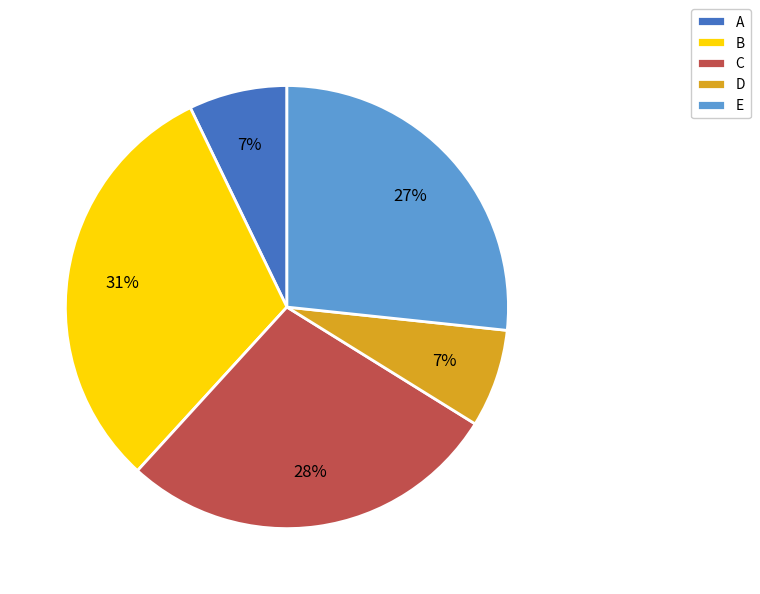

Is it true that D is 7% of the pie?

True